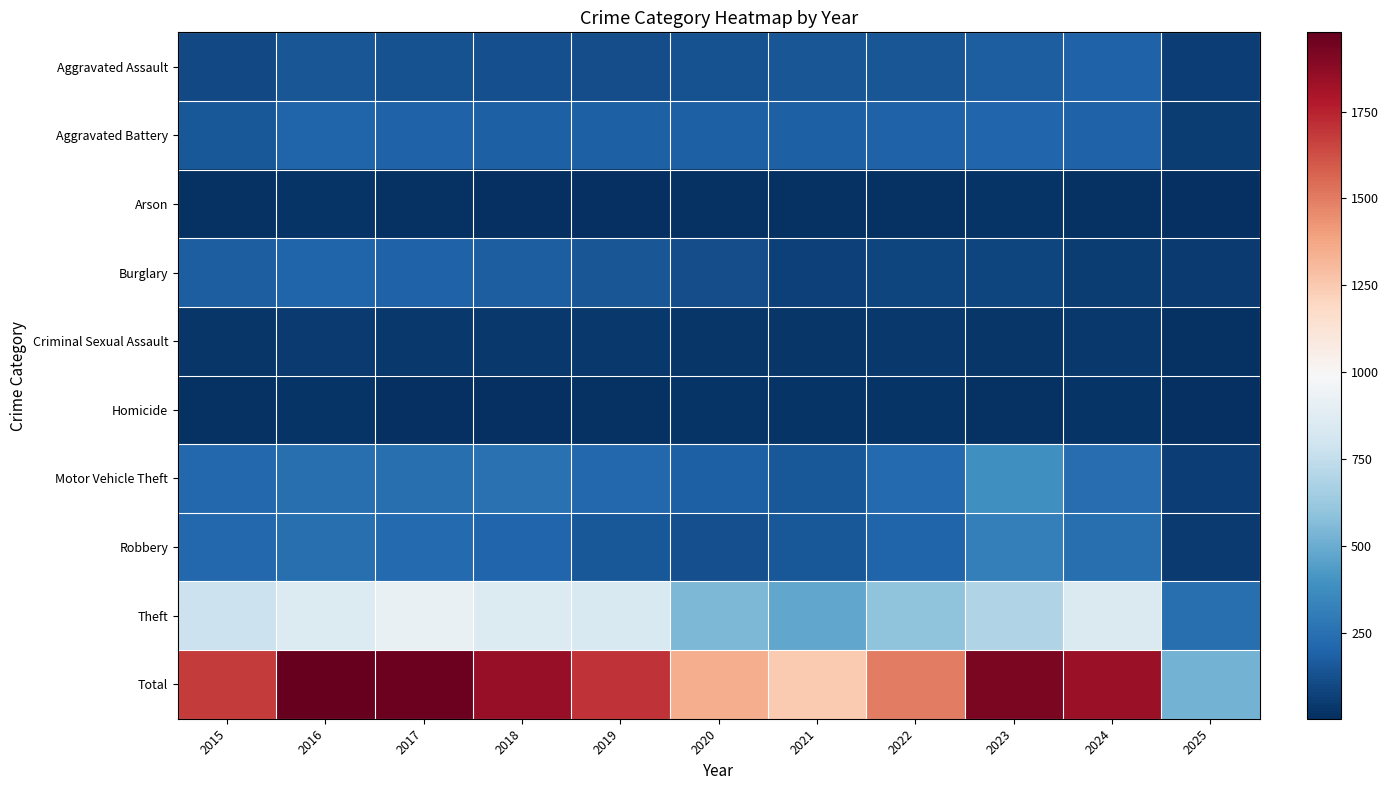

What is the difference between the highest and lowest values at 2016?

1960